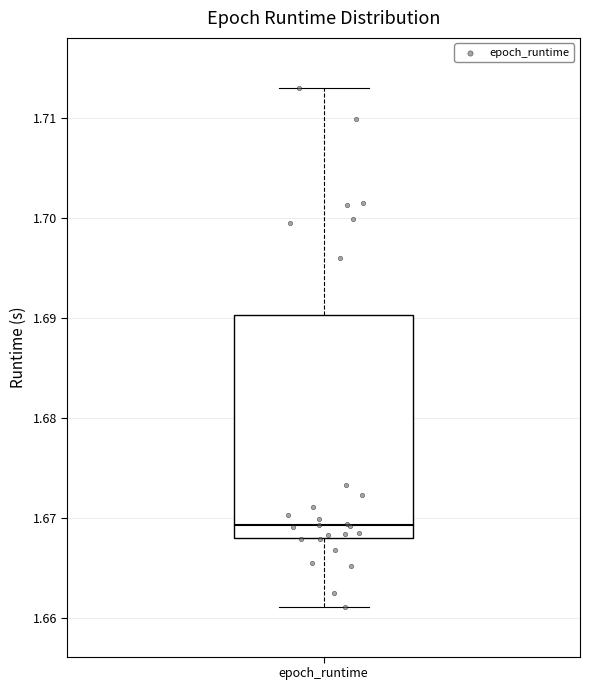

Transcribe this box plot: give where the median line is, the range the box spans, and where the two whiskers end, as read against the y-axis. The values are not printed on the chart, so give them approximately, as read against the axis.

median 1.669, box 1.668 to 1.690, whiskers 1.661 to 1.713